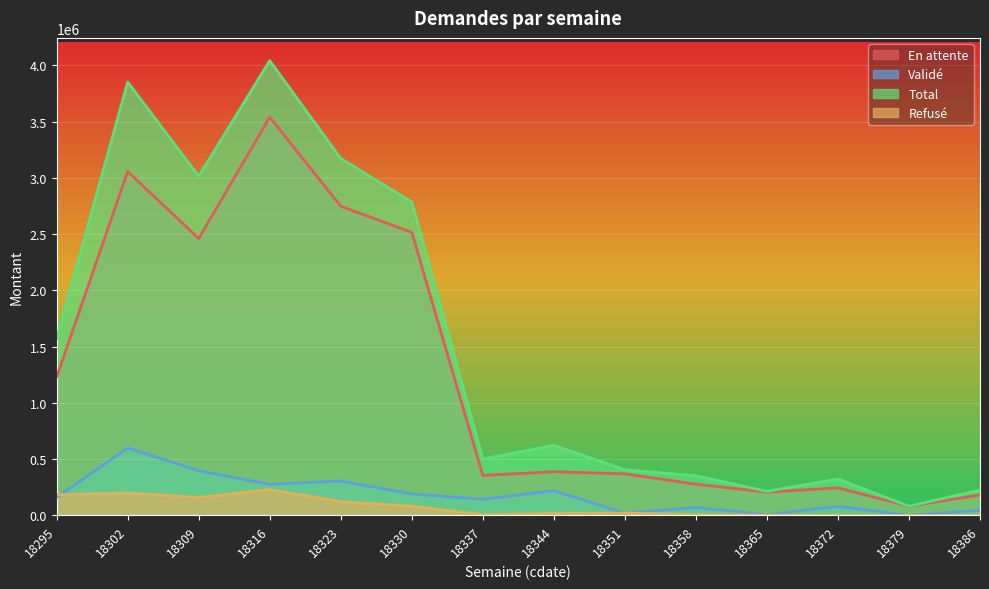

At which label is Total closest to 2061640?

18295